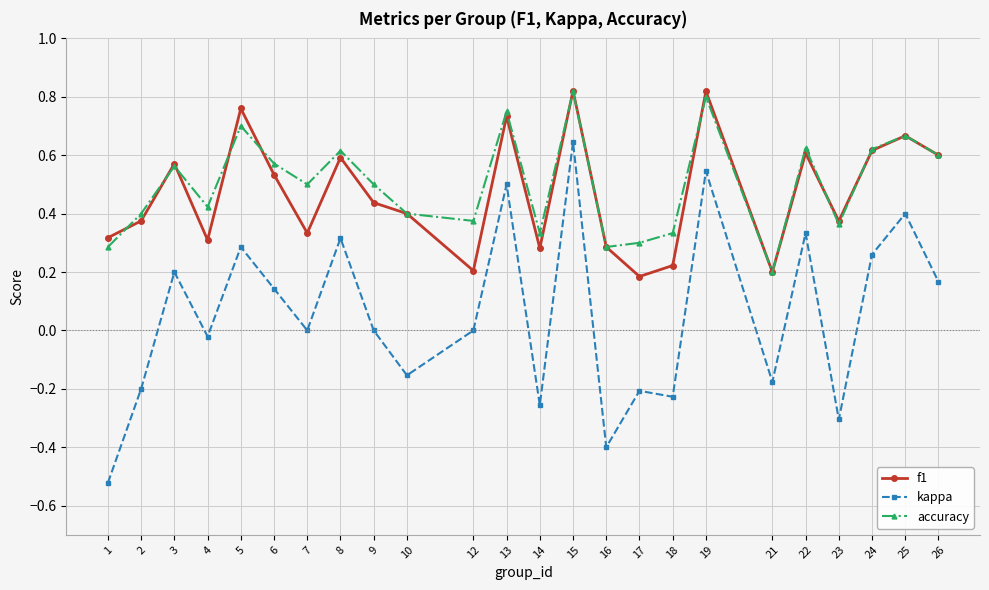

Count the number of categories in the chart.

24